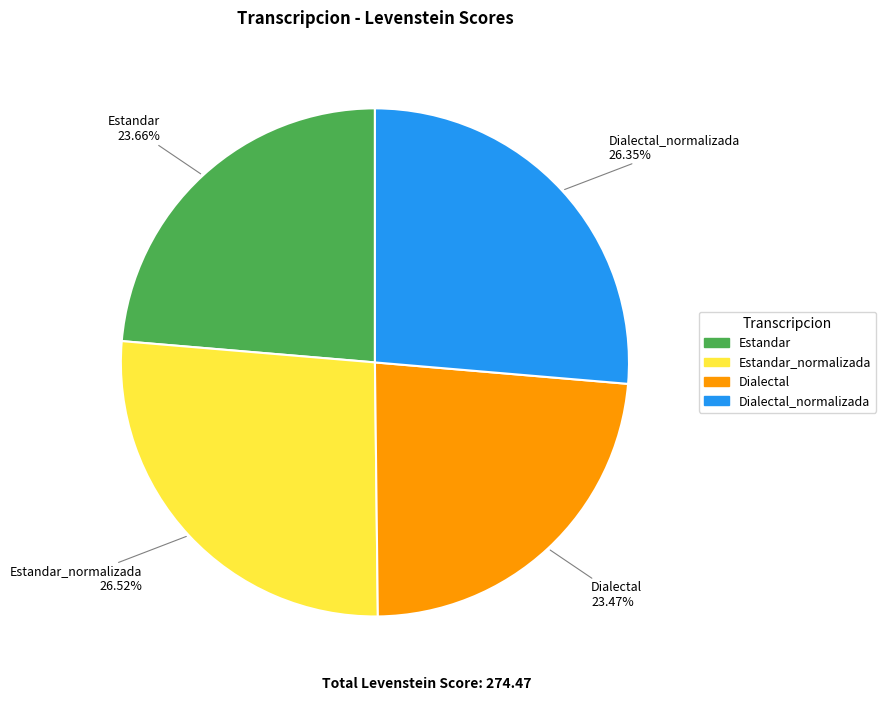

To the nearest percent, what is the difference between the Dialectal_normalizada and Dialectal slice percentages?

3%